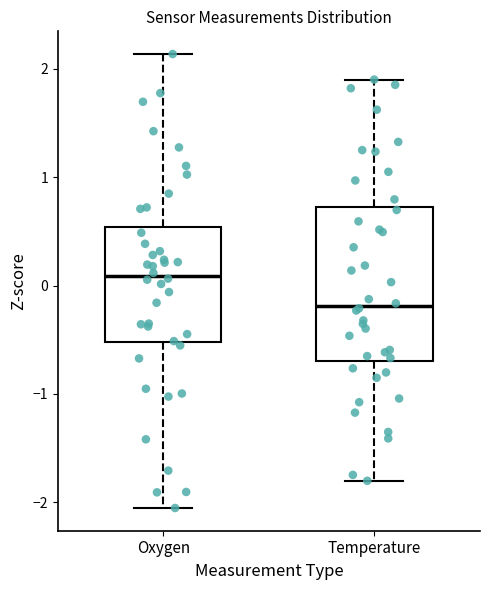

Comparing the boxes themselves (not the whiskers), which one is the tallest?

Temperature